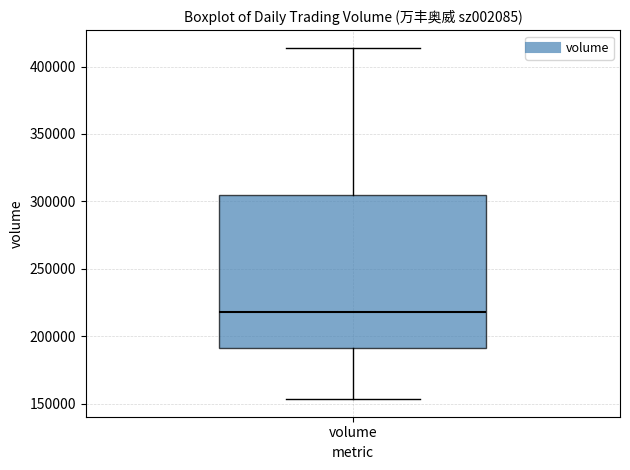

Where is the lower edge of the box for volume on the y-axis? The values are not printed on the chart, so give them approximately, as read against the axis.

190000